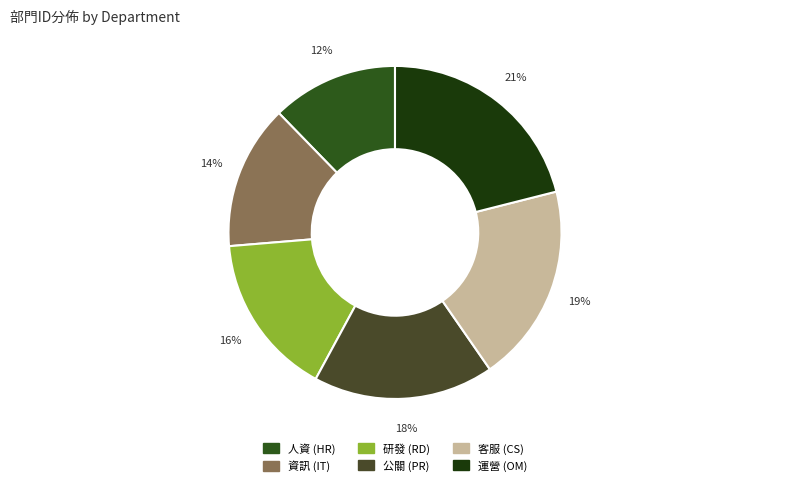

How many slices are in this pie chart?

6